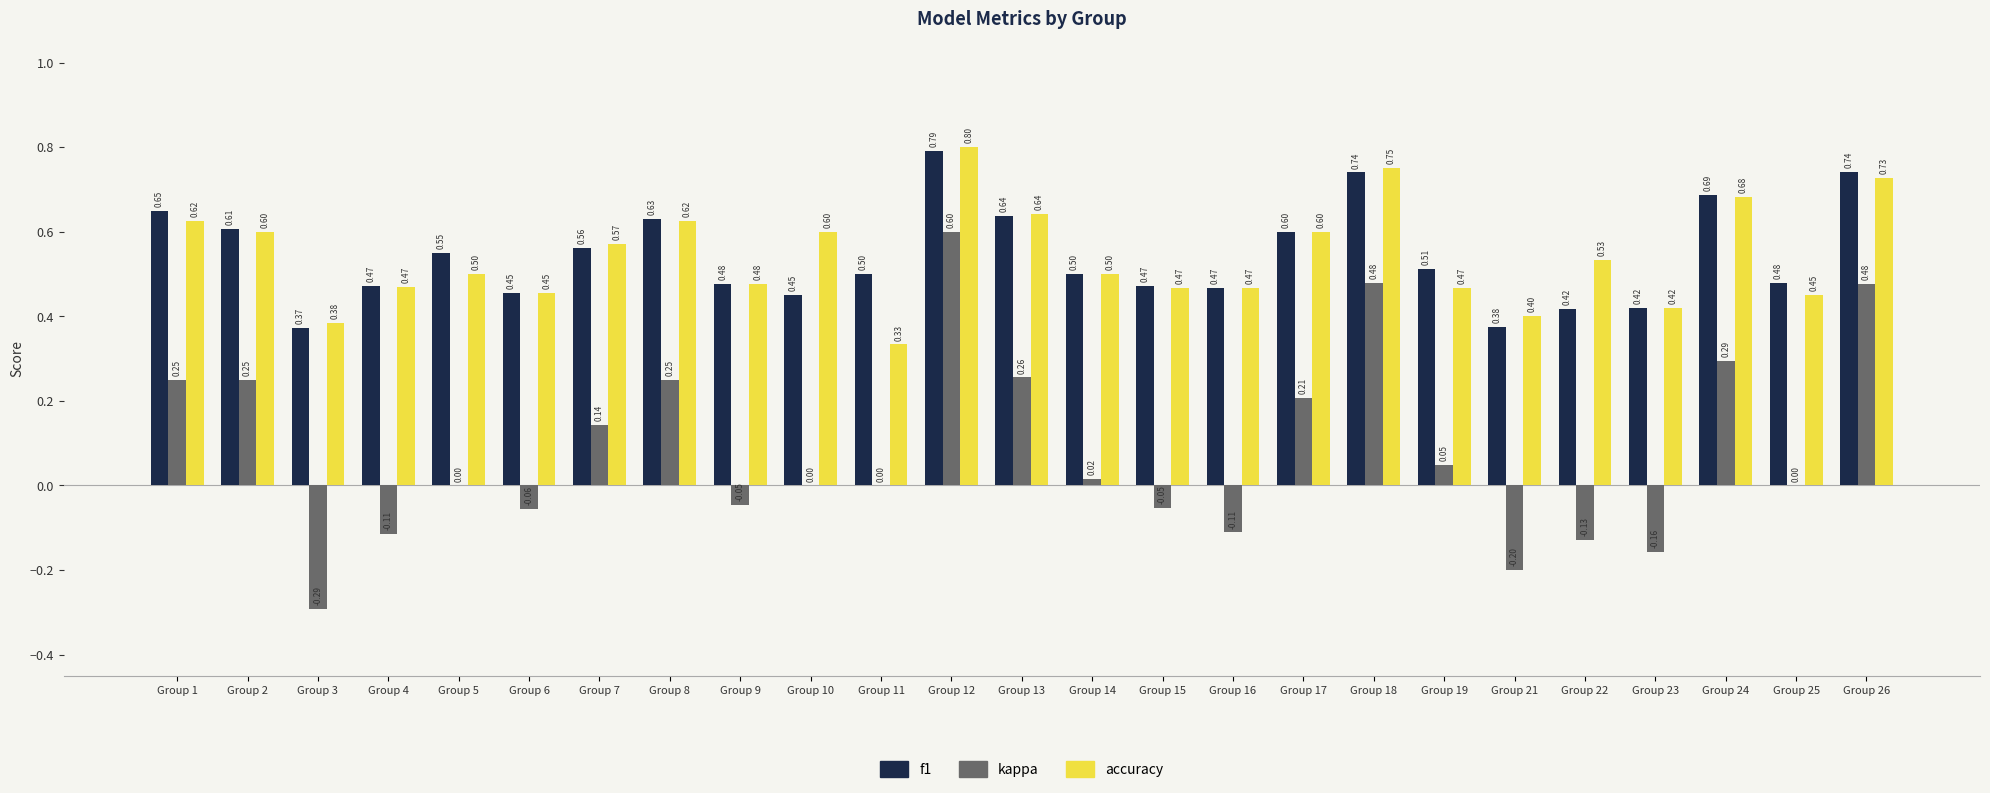

What is the sum of all accuracy values?

13.5